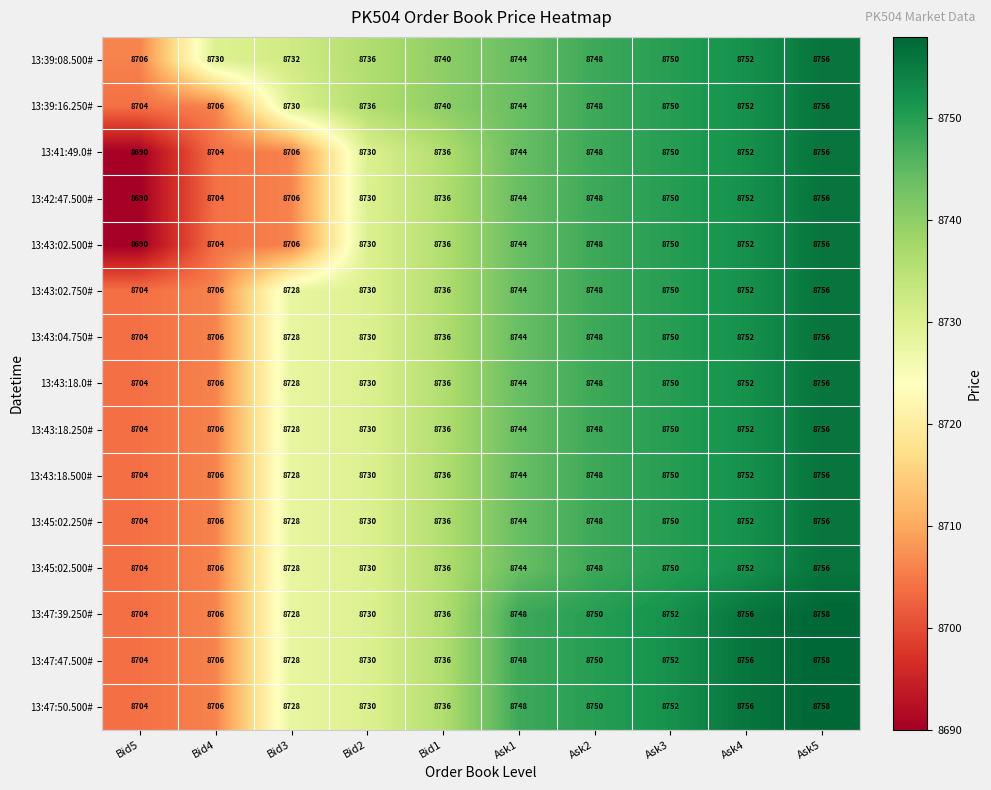

At which label is 13:47:39.250# closest to 8731?

Bid2